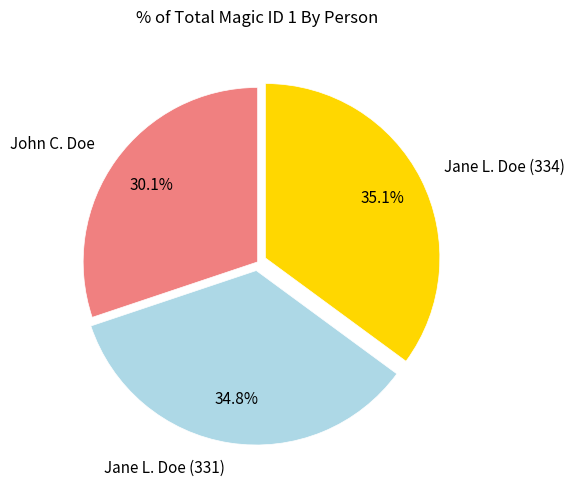

Is there a majority slice in this chart?

No